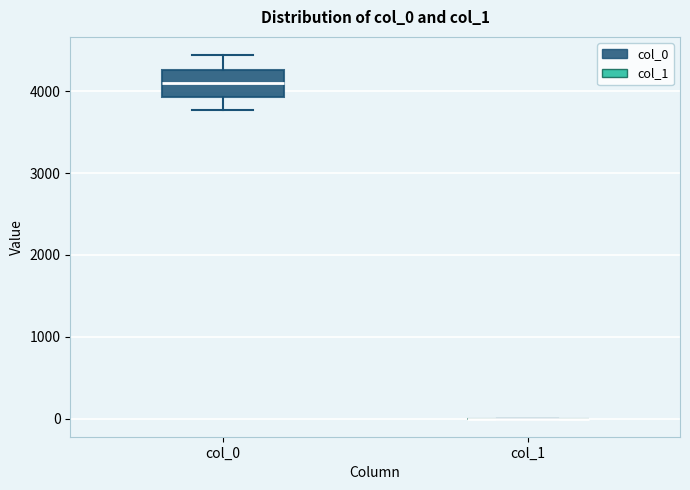

Where is the upper edge of the box for col_0 on the y-axis? The values are not printed on the chart, so give them approximately, as read against the axis.

4300